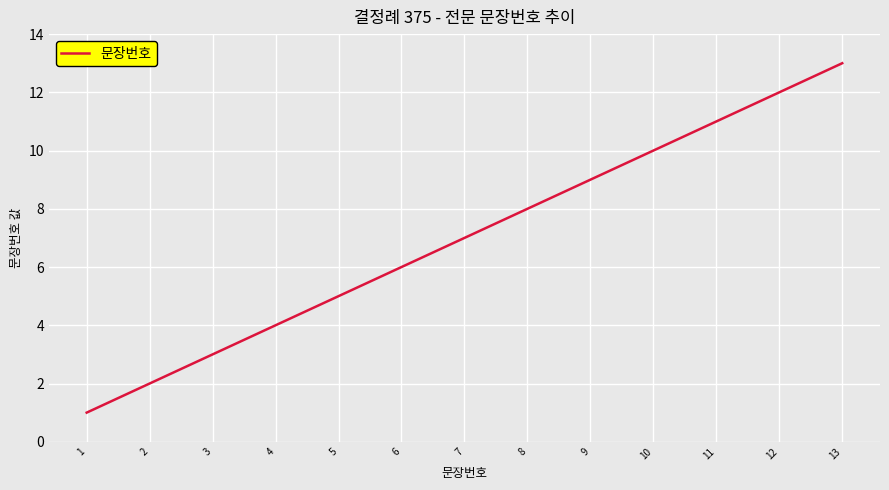

Reading left to right, extract all data points from this chart.

1=1	2=2	3=3	4=4	5=5	6=6	7=7	8=8	9=9	10=10	11=11	12=12	13=13